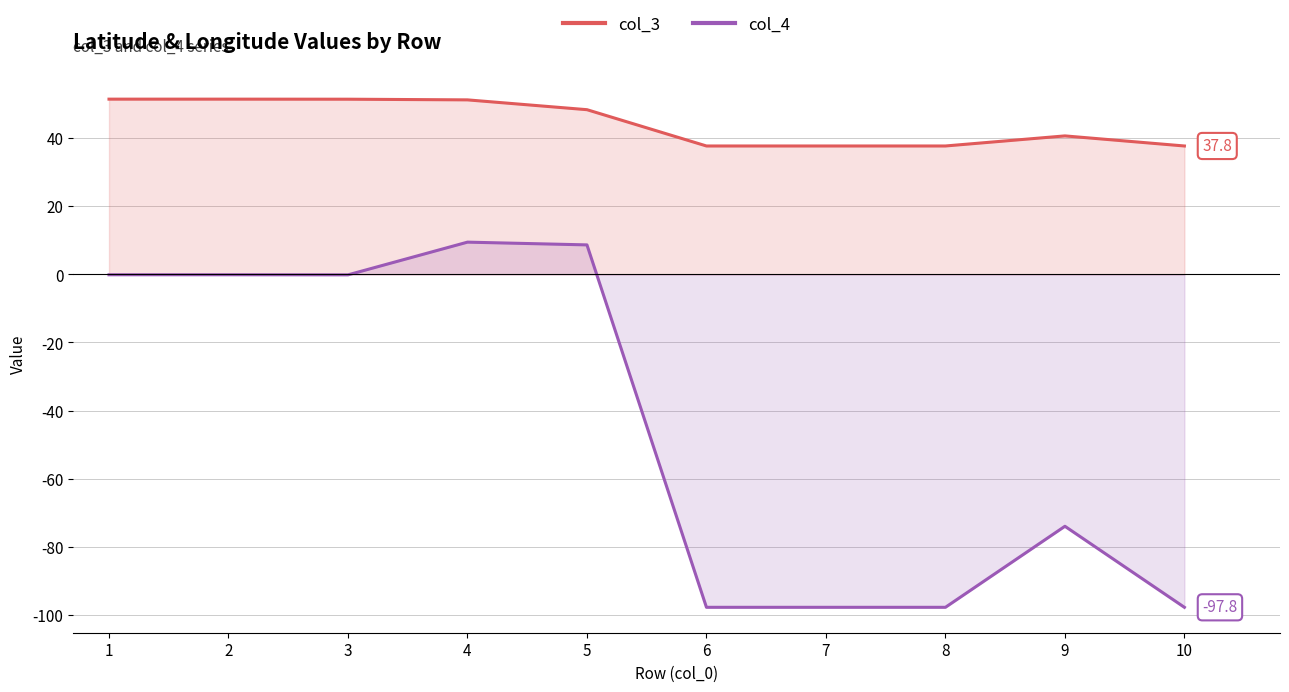

At which label is col_3 closest to 44?

9